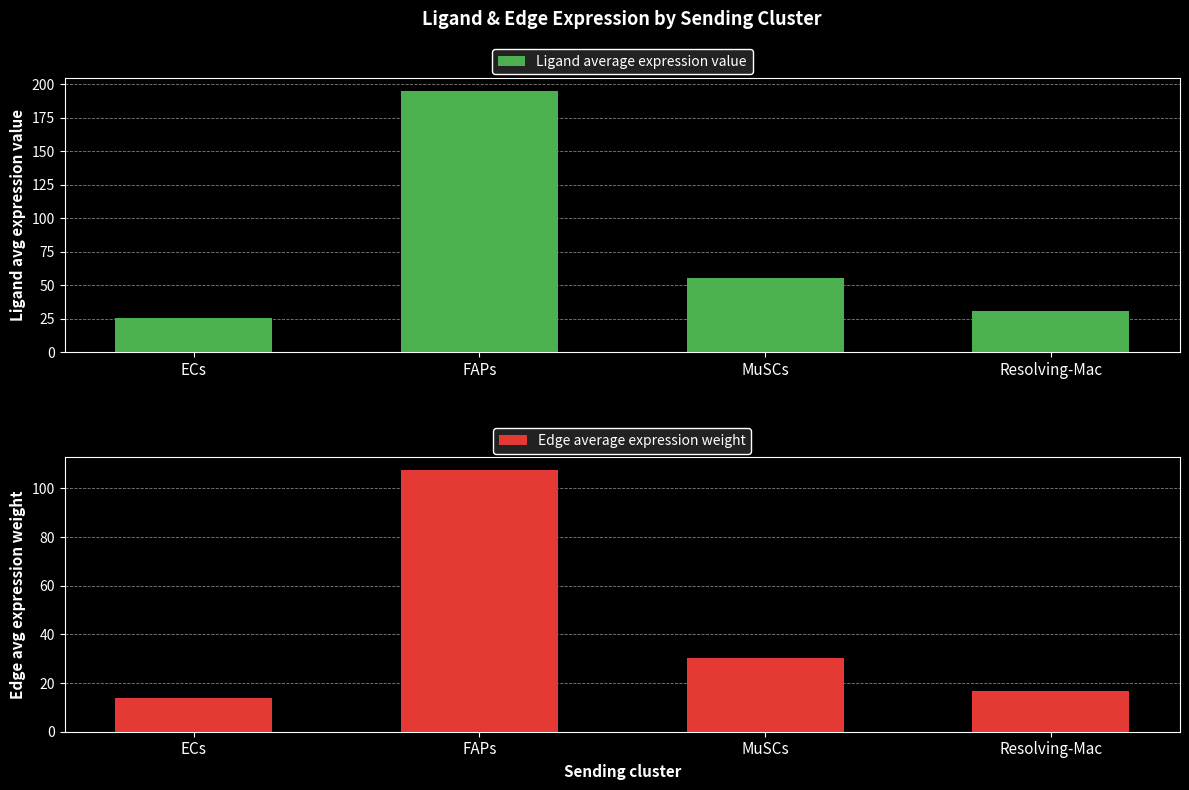

How many data points in Ligand average expression value are above 55?

2